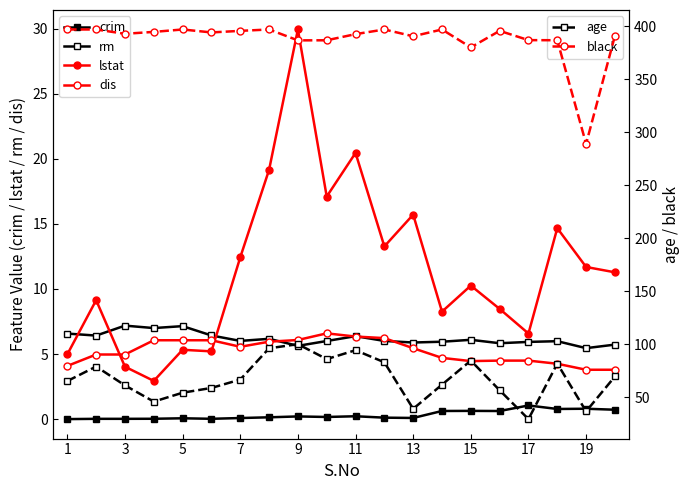

What is the label of the 8th point from the left?

15